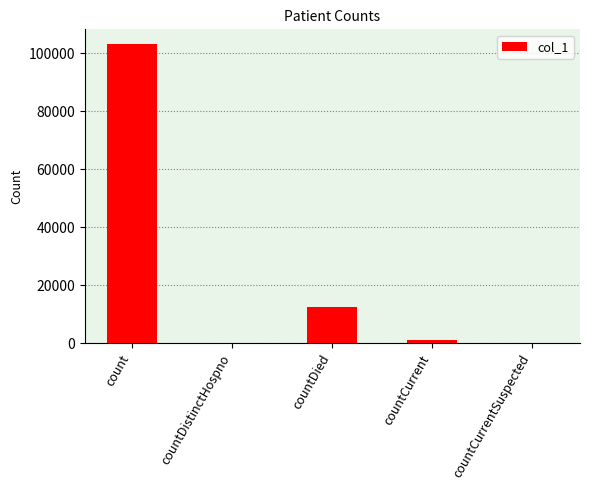

The value at countDied is 12452. True or false?

True